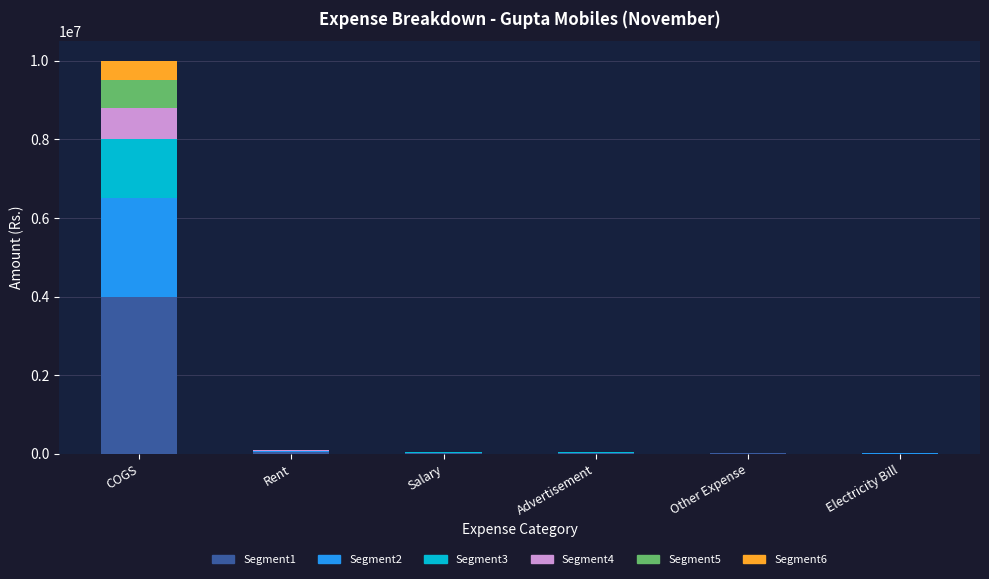

What are all the series names shown in the legend?

Segment1, Segment2, Segment3, Segment4, Segment5, Segment6